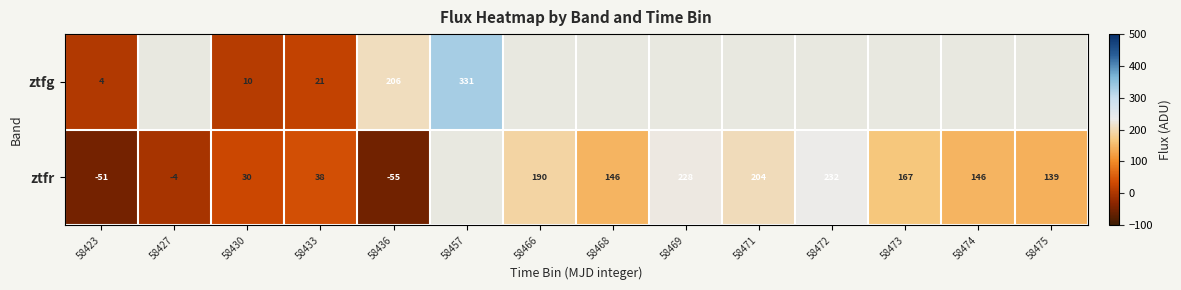

Is the value of ztfg at 58457 greater than the value of ztfr at 58469?

Yes